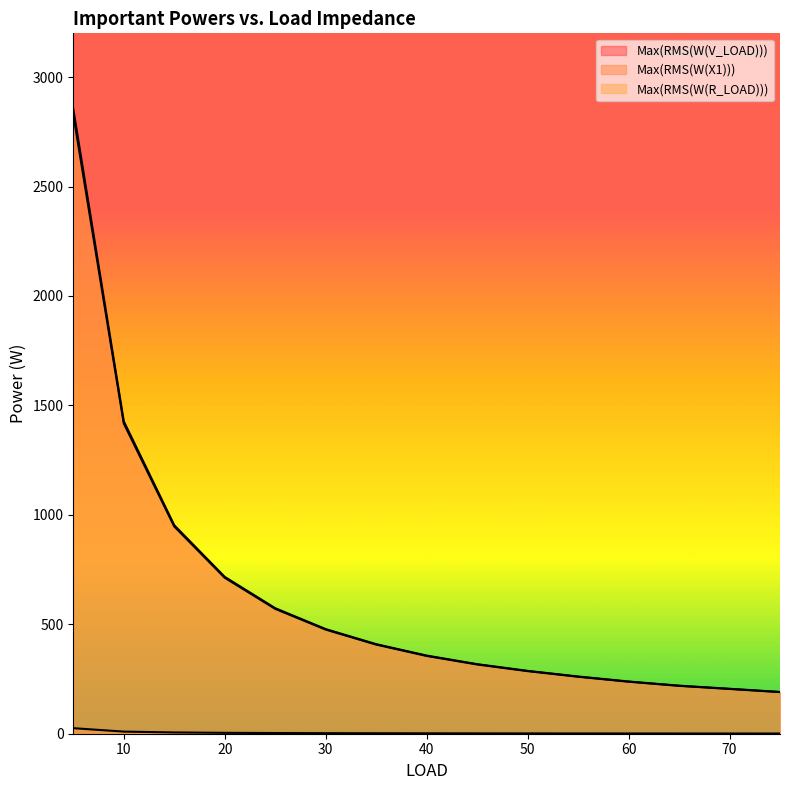

Reading left to right, extract all data points from this chart.

Max(RMS(W(V_LOAD))): 5=2854.3	10=1427.5	15=952.6	20=716.6	25=573.6	30=478.1	35=409.2	40=357.1	45=317.9	50=287.3	55=261.5	60=238.7	65=219.6	70=205.4	75=190.9
Max(RMS(W(X1))): 5=25.4	10=9.7	15=5.8	20=4.1	25=3.1	30=2.5	35=2.1	40=1.8	45=1.6	50=1.4	55=1.3	60=1.2	65=1.1	70=1.0	75=0.9
Max(RMS(W(R_LOAD))): 5=2829.1	10=1417.9	15=946.9	20=712.6	25=570.5	30=475.6	35=407.2	40=355.3	45=316.3	50=285.9	55=260.2	60=237.5	65=218.6	70=204.4	75=190.0